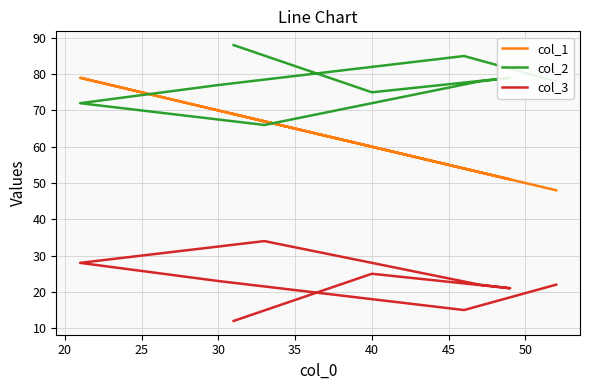

How many interior local peaks does the col_3 series have?

2